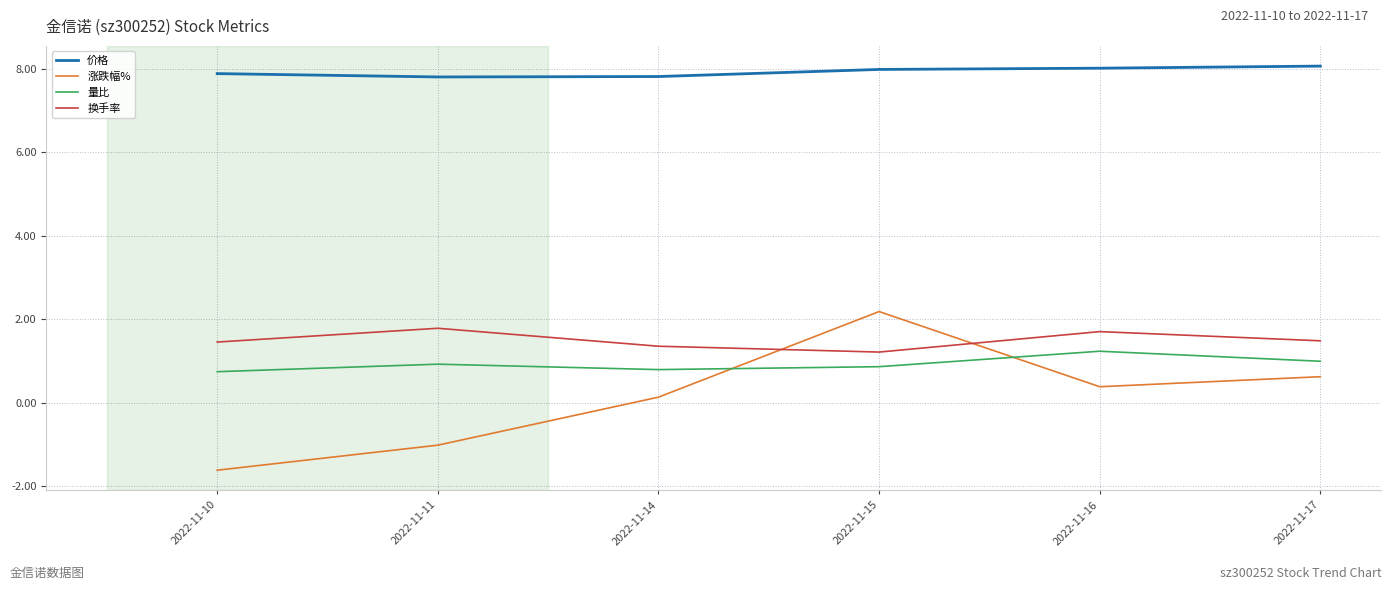

Rank the series at 2022-11-14 from highest to lowest value.

价格, 换手率, 量比, 涨跌幅%